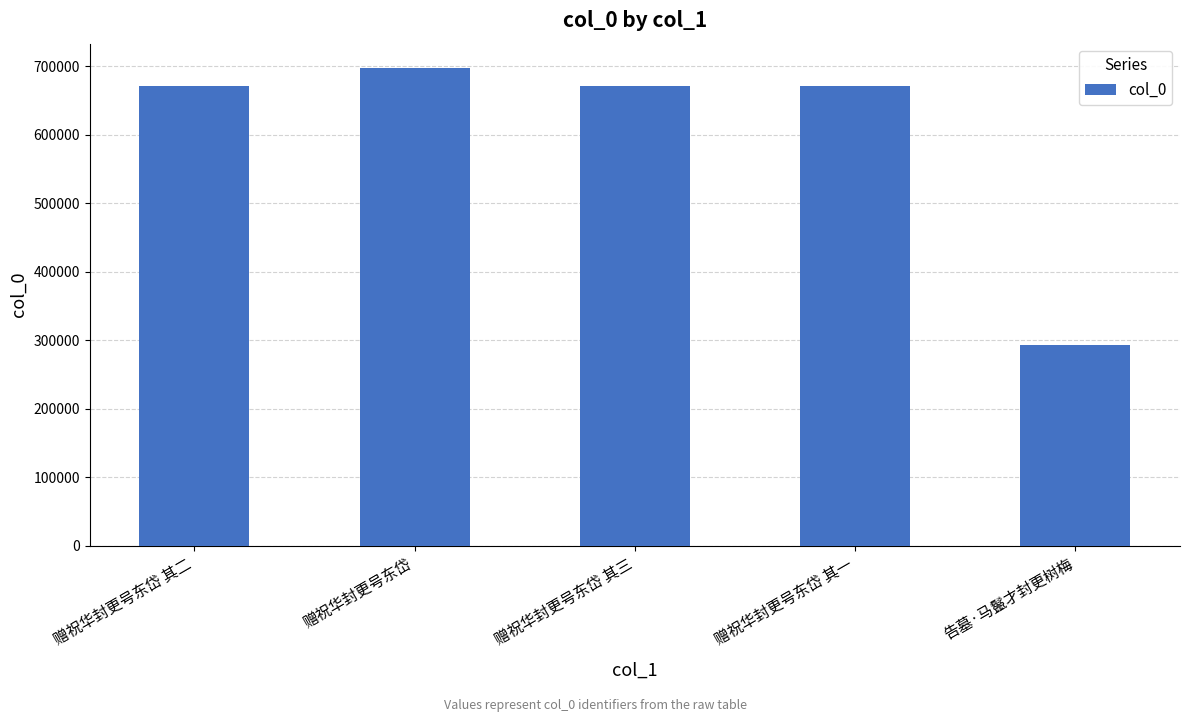

The value at 赠祝华封更号东岱 is 958279. True or false?

False